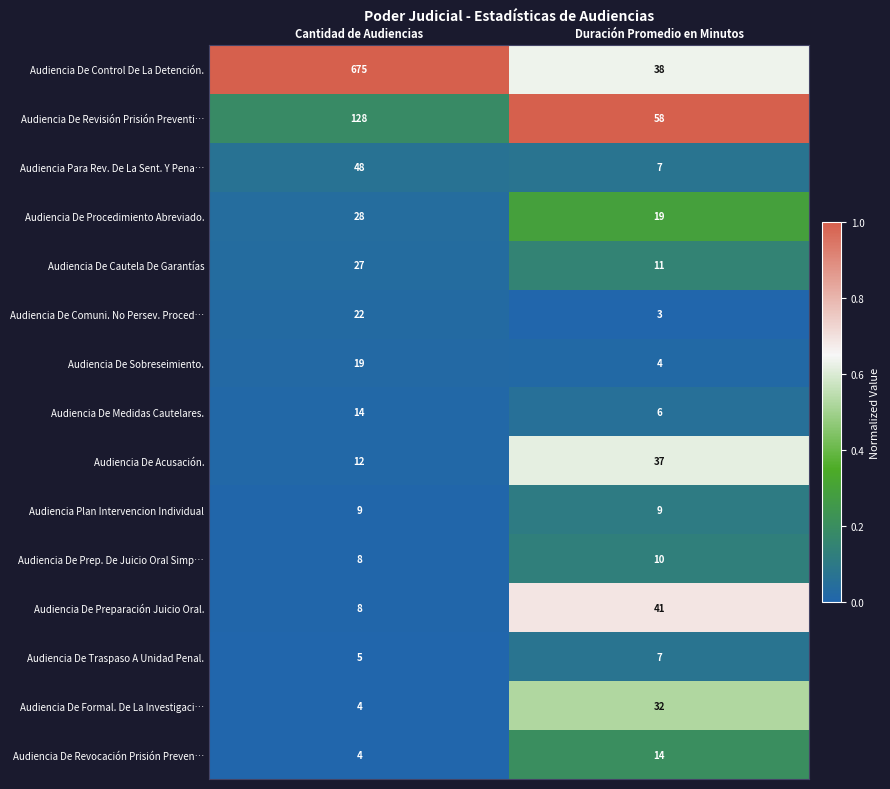

How many categories are shown in the chart?

2